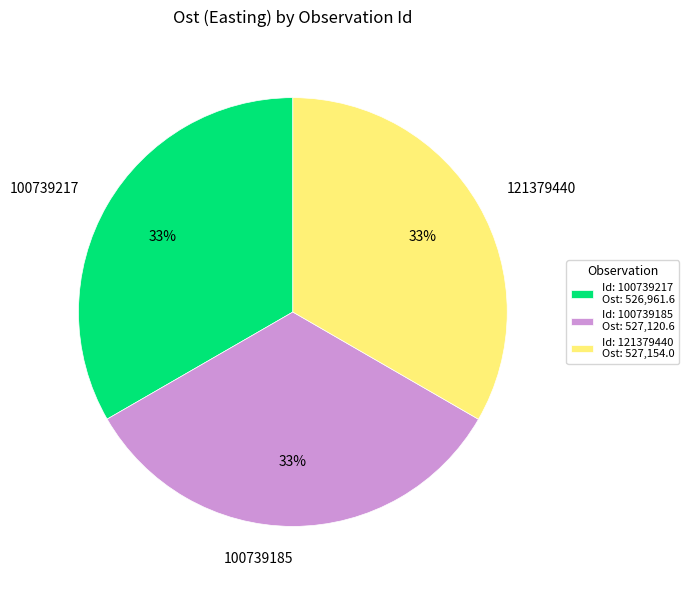

What is the ratio of the value at 121379440 to the value at 100739217?

1.0